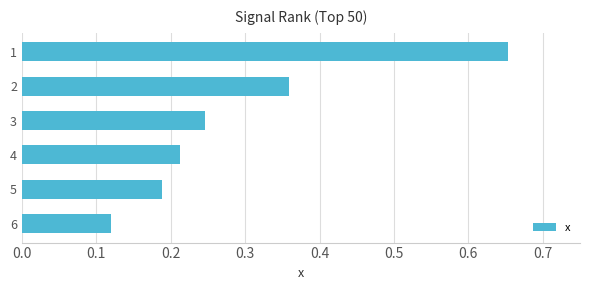

What is the sum of all values?

1.8